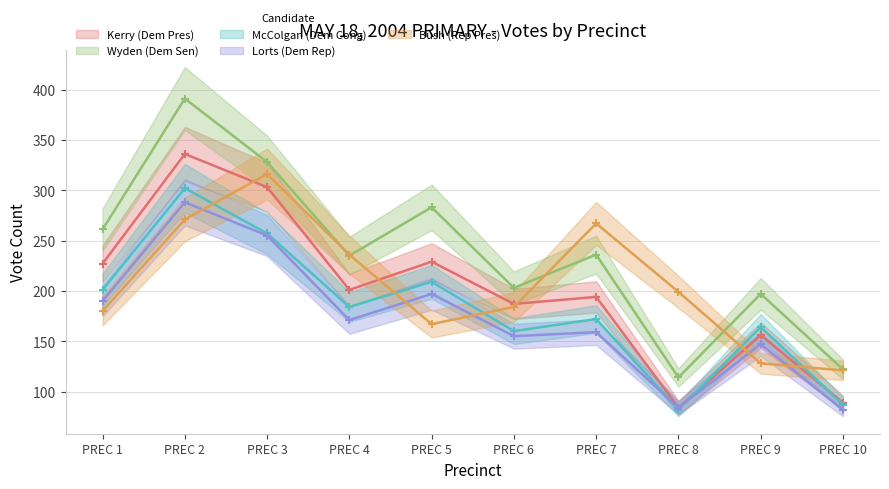

Reading left to right, transcribe all the data shown in this chart.

Kerry (Dem Pres): PREC 1=227	PREC 2=336	PREC 3=303	PREC 4=201	PREC 5=229	PREC 6=187	PREC 7=194	PREC 8=84	PREC 9=156	PREC 10=89
Wyden (Dem Sen): PREC 1=261	PREC 2=391	PREC 3=328	PREC 4=235	PREC 5=283	PREC 6=203	PREC 7=236	PREC 8=114	PREC 9=197	PREC 10=122
McColgan (Dem Cong): PREC 1=201	PREC 2=302	PREC 3=257	PREC 4=184	PREC 5=209	PREC 6=160	PREC 7=172	PREC 8=82	PREC 9=164	PREC 10=87
Lorts (Dem Rep): PREC 1=190	PREC 2=288	PREC 3=255	PREC 4=171	PREC 5=197	PREC 6=155	PREC 7=159	PREC 8=84	PREC 9=147	PREC 10=82
Bush (Rep Pres): PREC 1=180	PREC 2=271	PREC 3=316	PREC 4=236	PREC 5=167	PREC 6=184	PREC 7=267	PREC 8=199	PREC 9=128	PREC 10=121